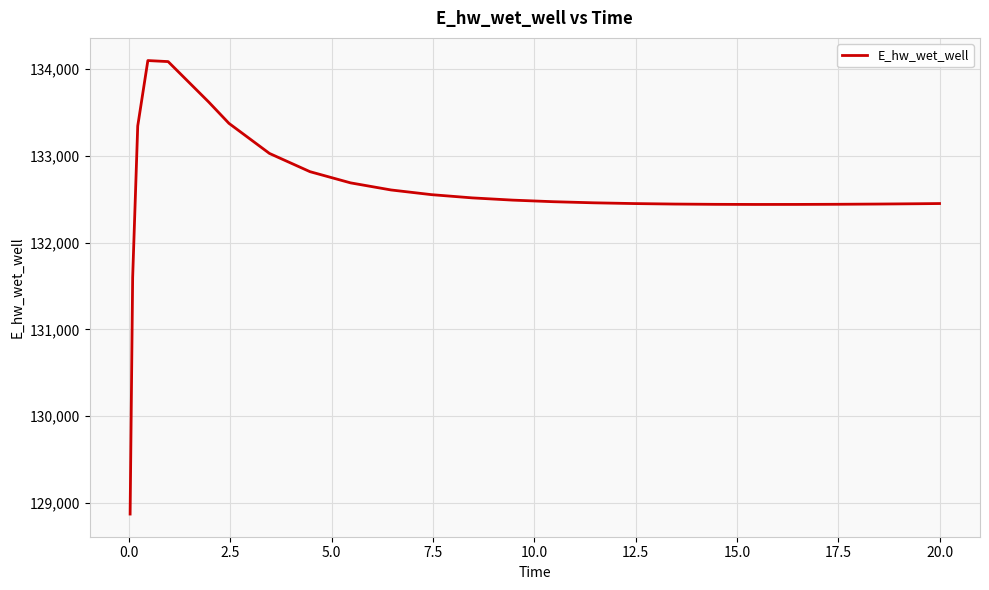

What is the maximum value shown in the chart?

134096.6